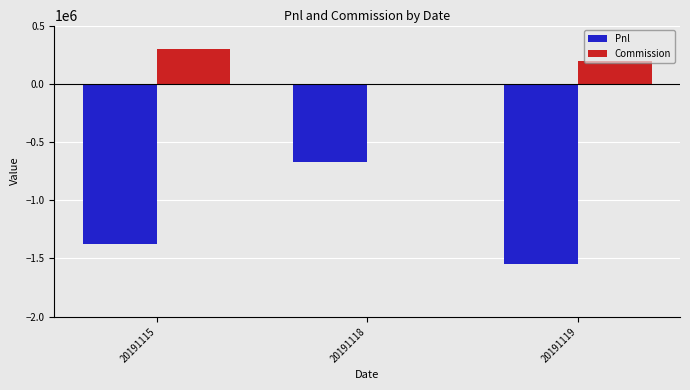

Reading left to right, what are all the values shown in this chart?

Pnl: 20191115=-1376753.2	20191118=-673950.0	20191119=-1545504.0
Commission: 20191115=296703.2	20191118=0.0	20191119=199854.0